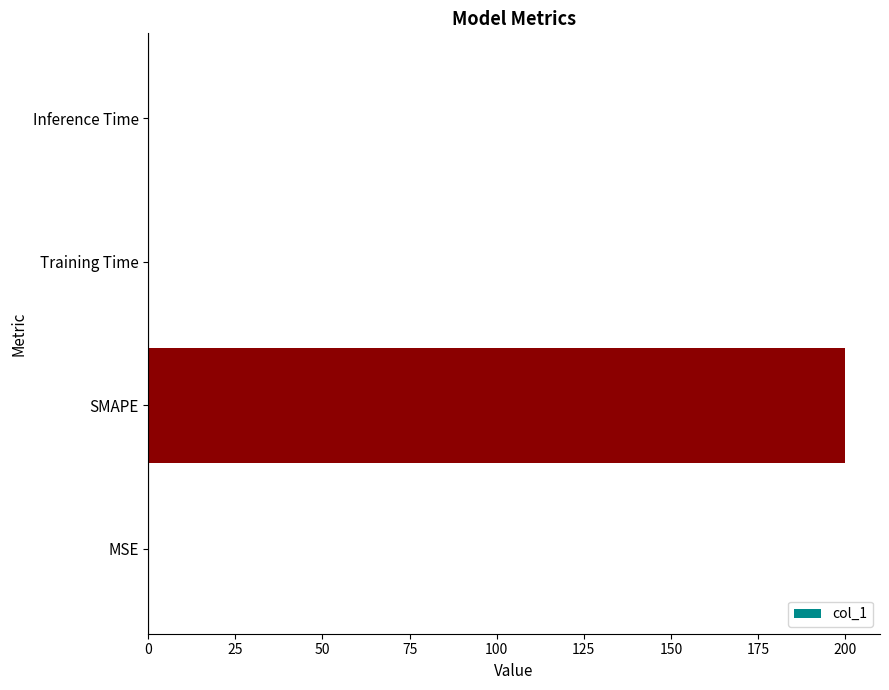

The value at SMAPE is 87.1. True or false?

False